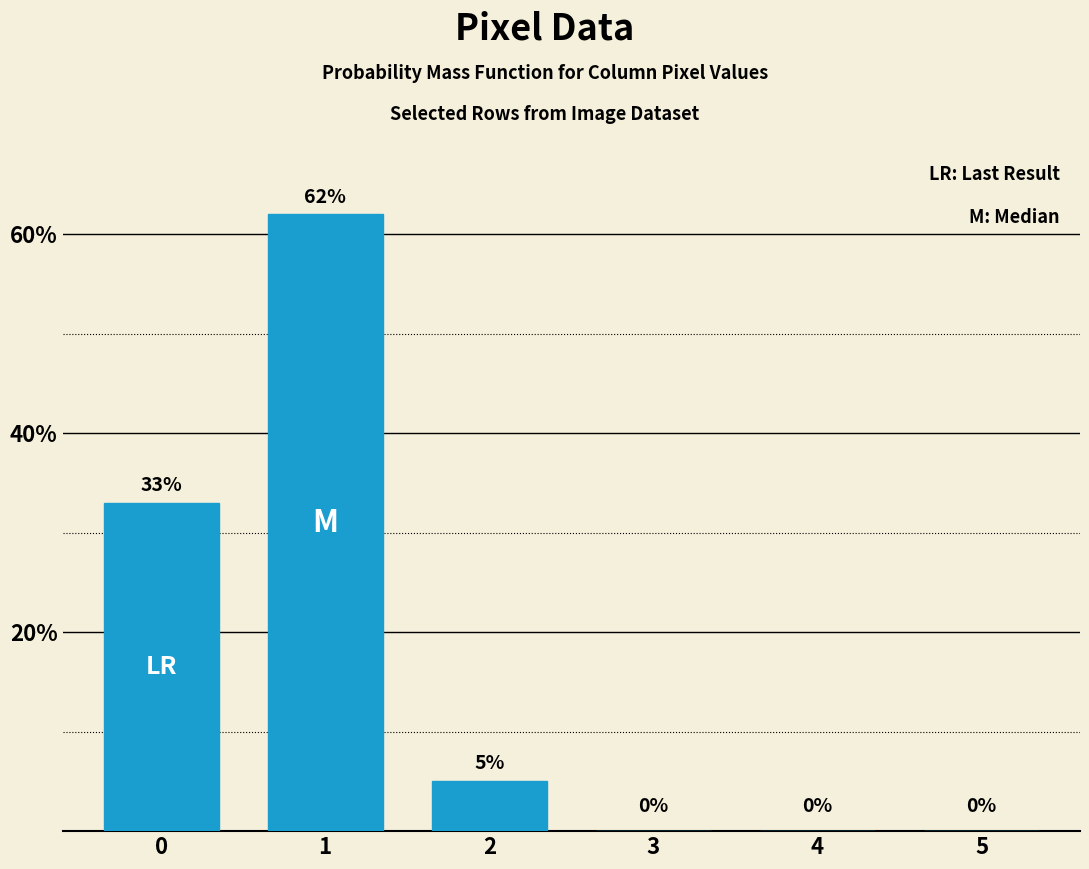

Is it true that the value at 2 is 9?

False